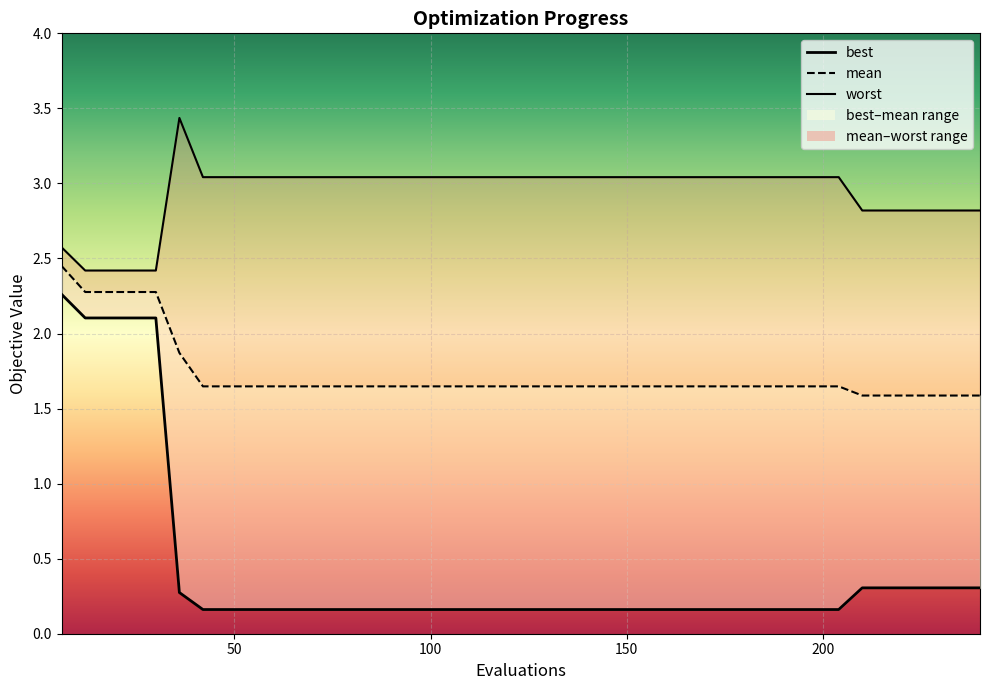

At which category is the sum across all series the highest?

6